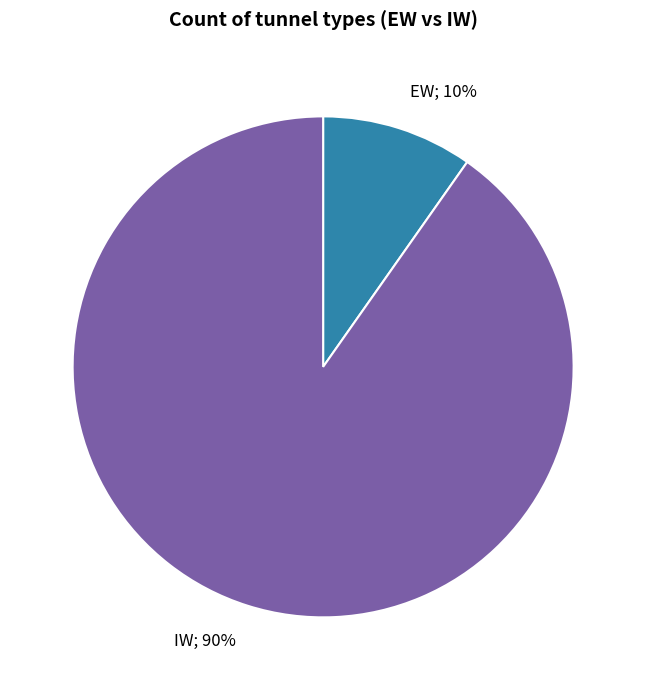

To the nearest percent, what is the combined percentage of EW and IW?

100%